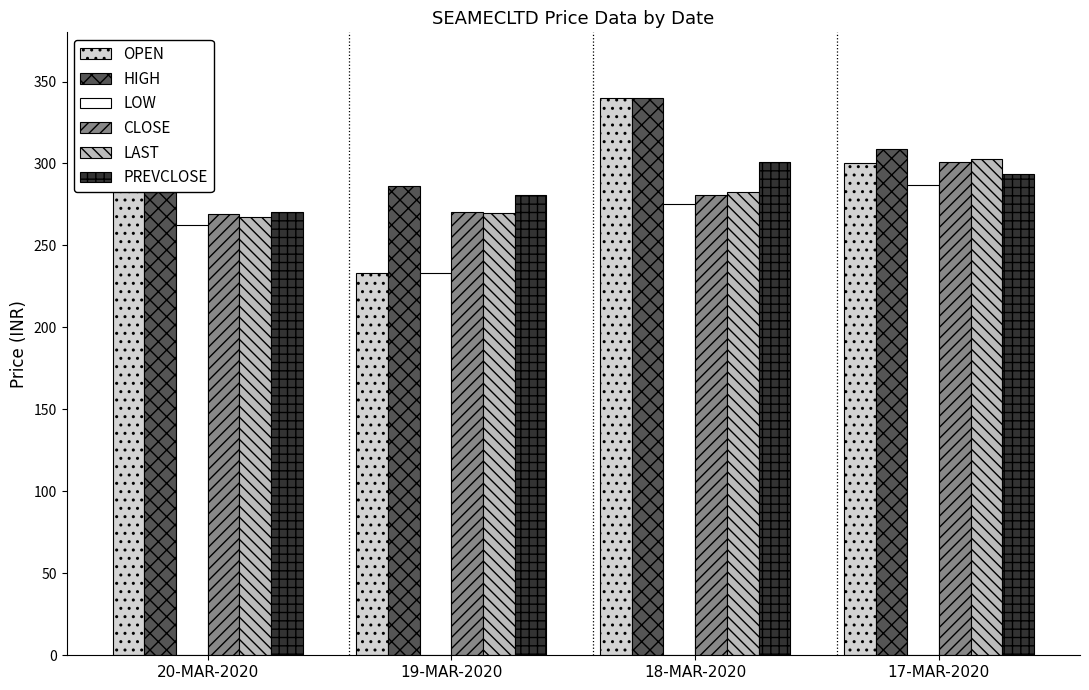

How many bars are there in total?

24